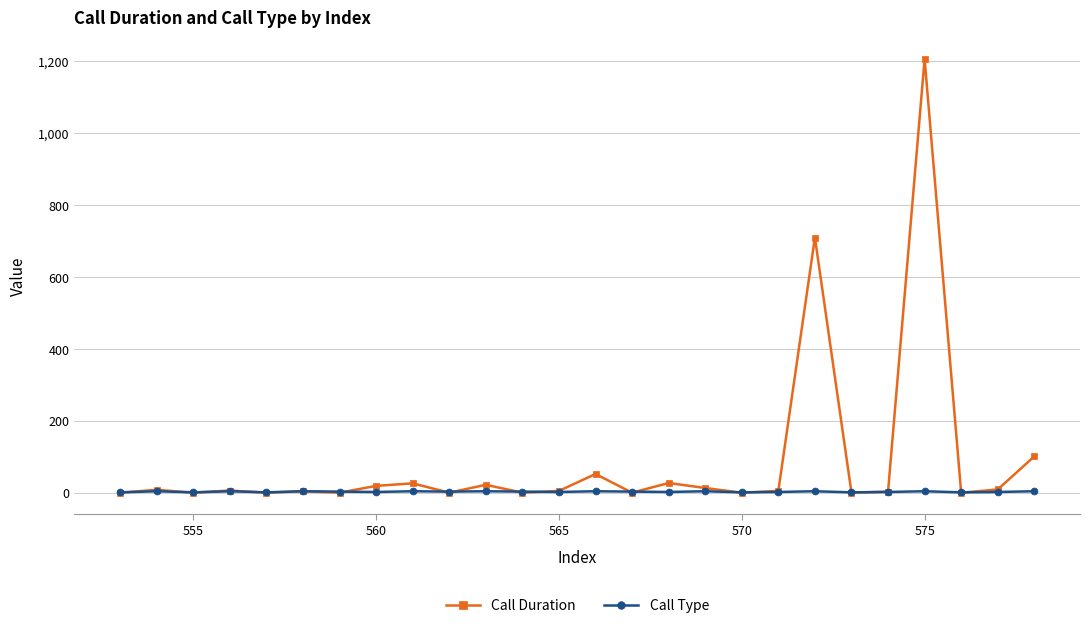

List the series in order of their overall mean, lowest first.

Call Type, Call Duration